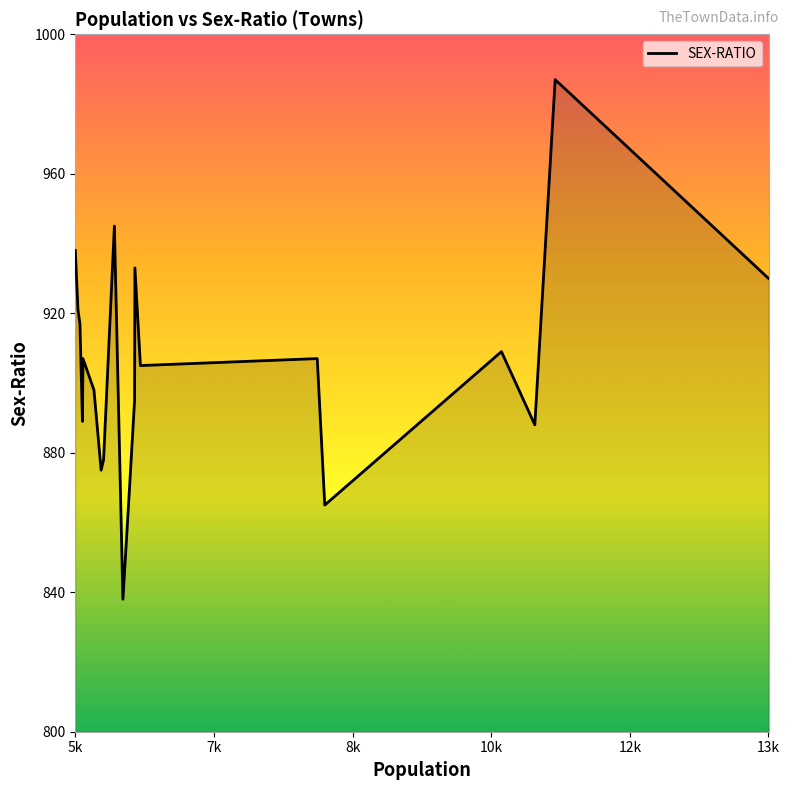

What is the greatest value displayed?

987